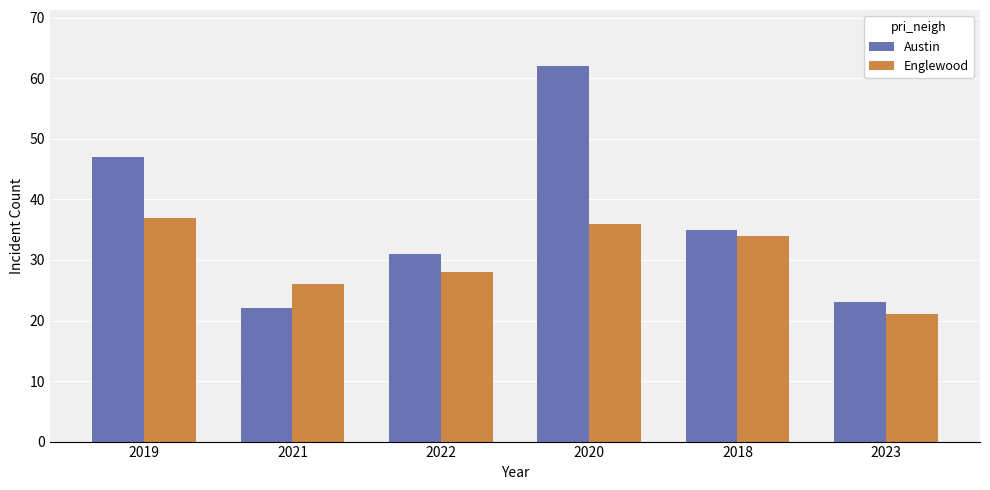

List the labels in order of Austin value, smallest first.

2021, 2023, 2022, 2018, 2019, 2020